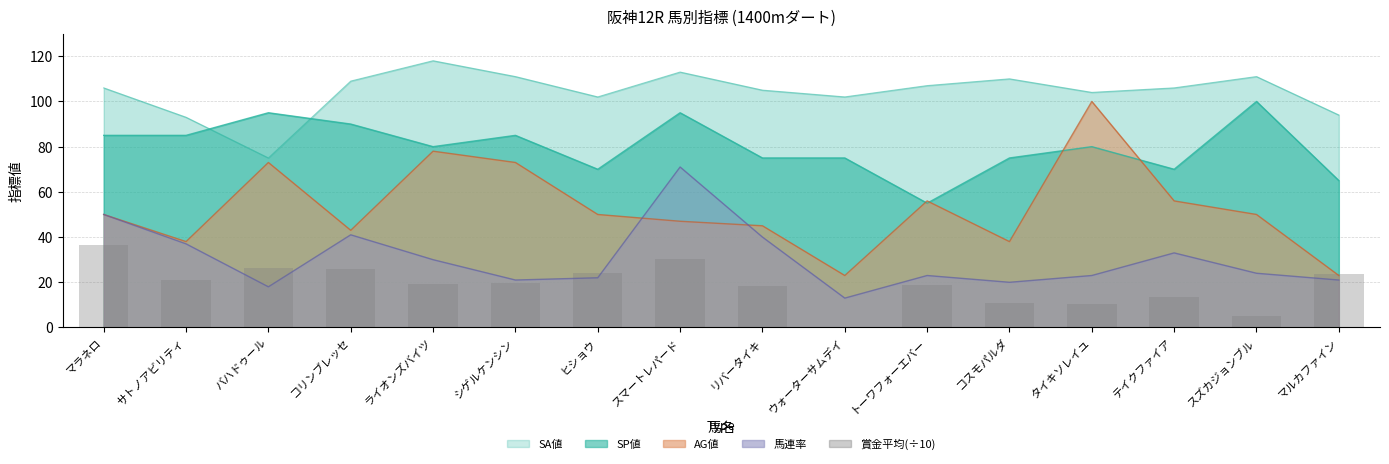

Which label corresponds to the smallest value in the chart?

ウォーターサムデイ